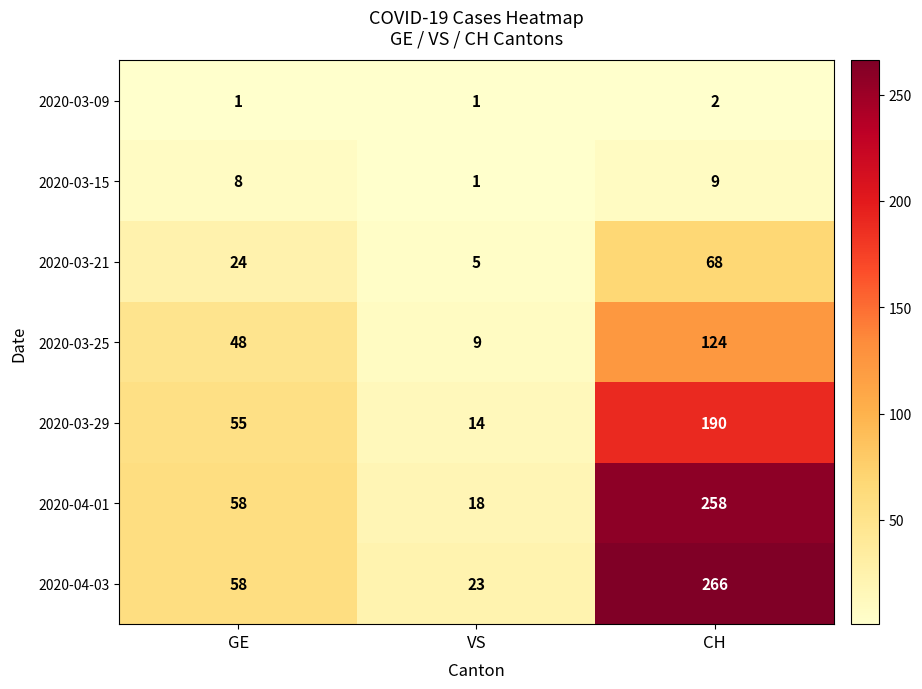

What is the sum of all 2020-03-21 values?

97